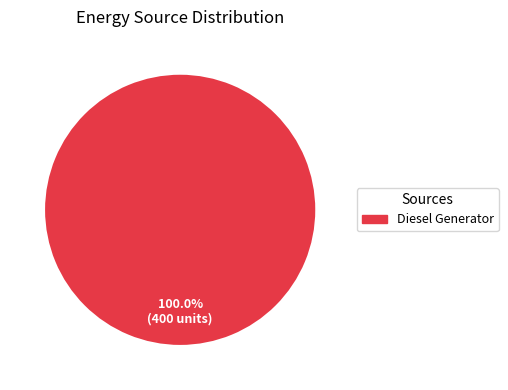

Rank the categories by value from lowest to highest.

Diesel Generator